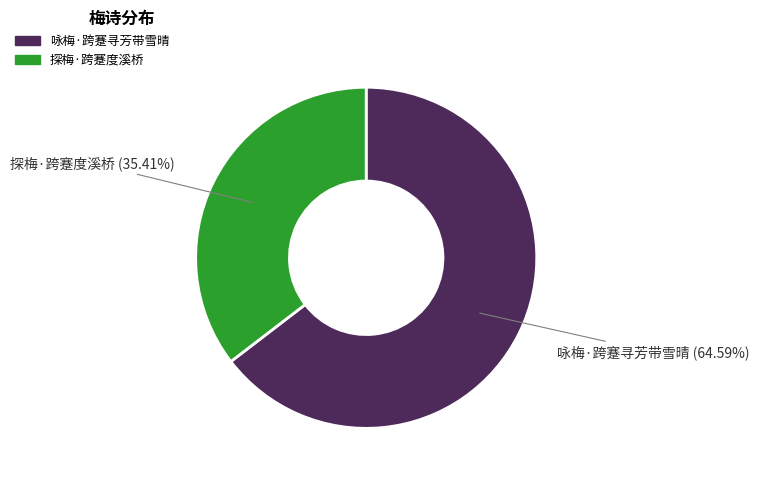

Between 咏梅·跨蹇寻芳带雪晴 and 探梅·跨蹇度溪桥, which is larger?

咏梅·跨蹇寻芳带雪晴